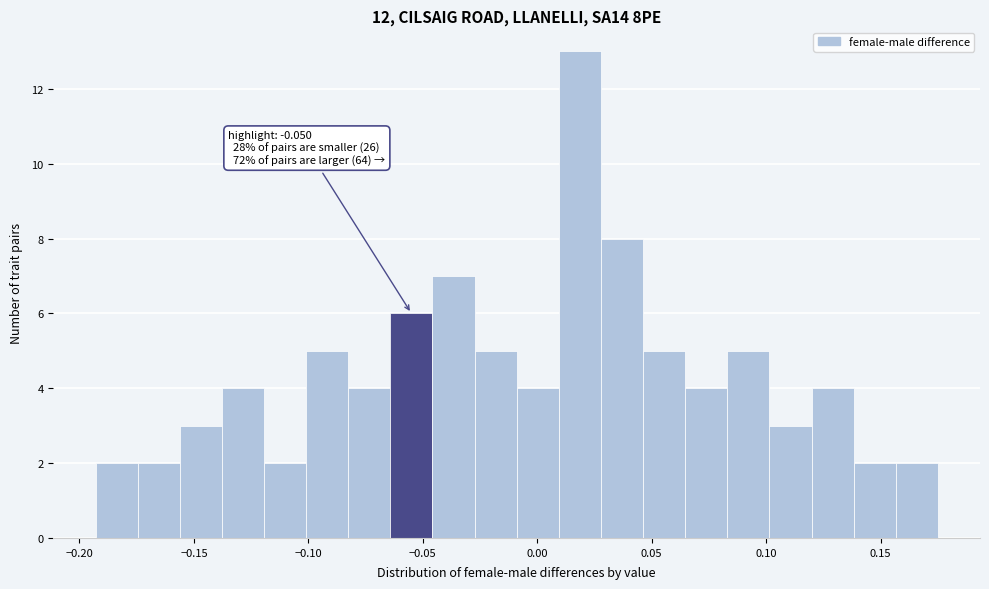

Around what value on the x-axis is the tallest bar? Give the approximate position of its centre, as read against the axis.

0.020